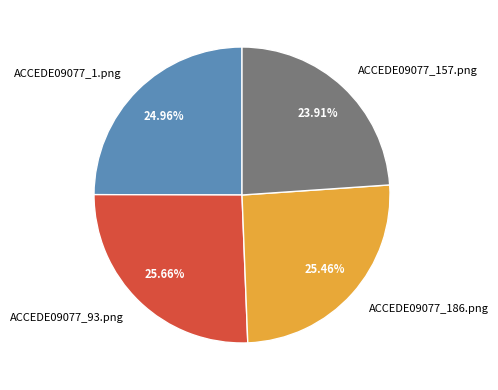

To the nearest percent, what portion does ACCEDE09077_93.png represent?

26%